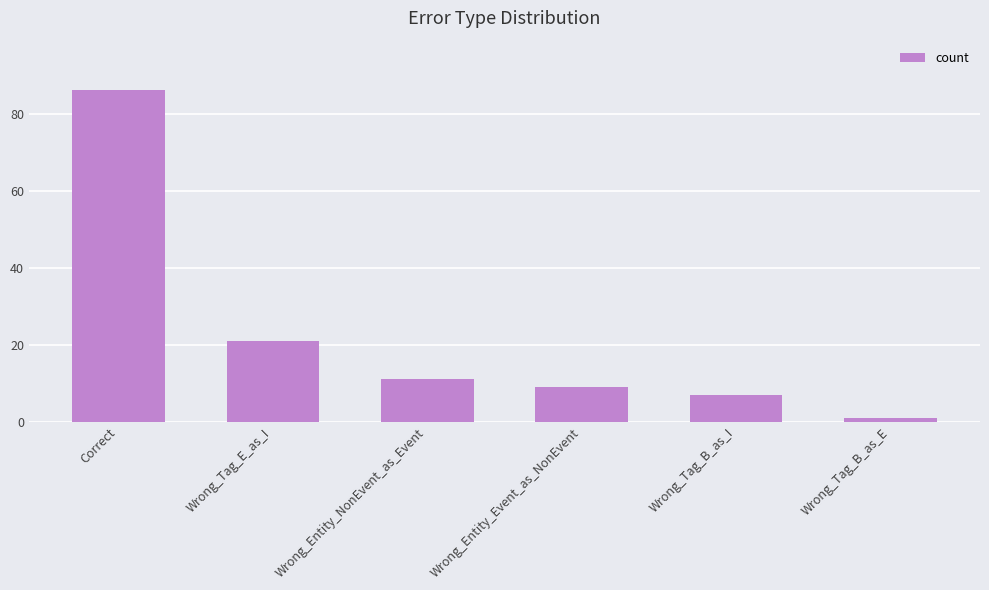

The value at Correct is 86. True or false?

True